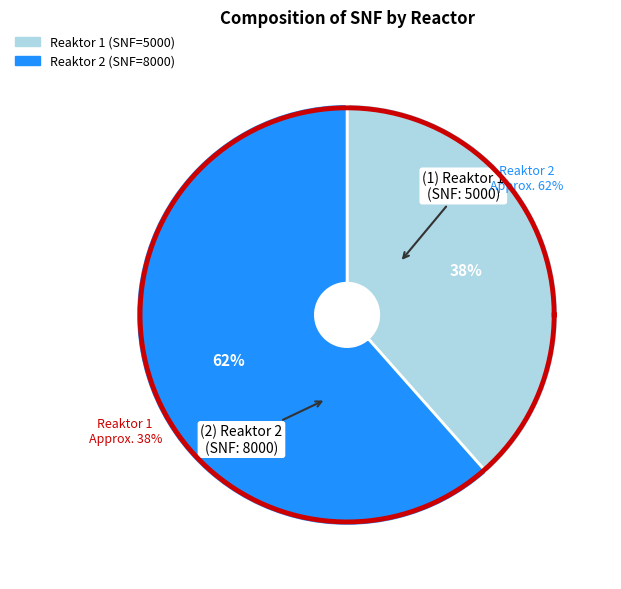

To the nearest percent, what is the combined percentage of Reaktor 1 and Reaktor 2?

100%